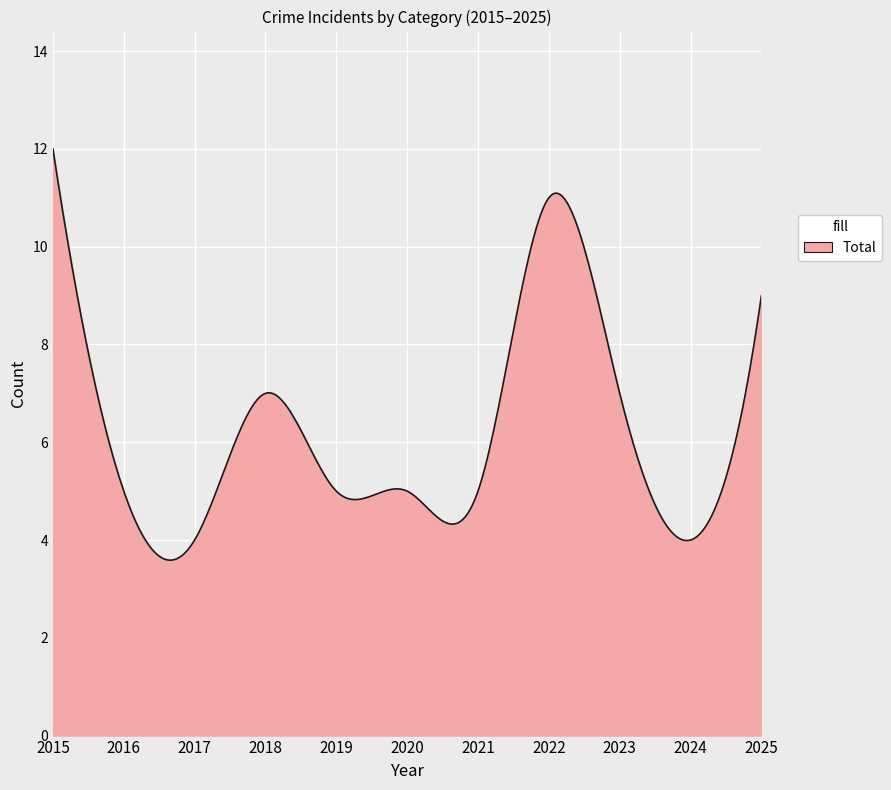

What is the difference between the maximum and minimum values?

8.4